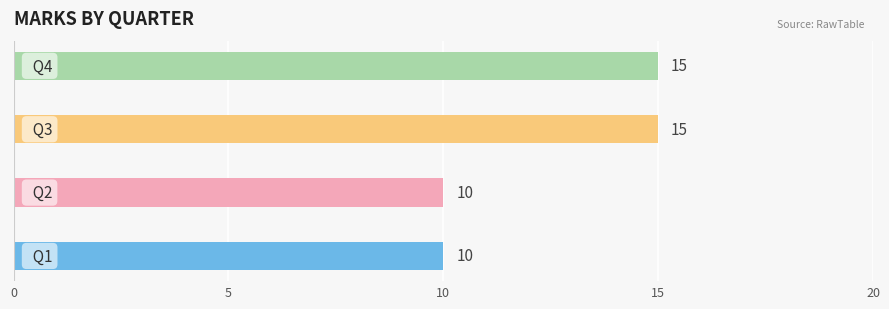

What is the difference between the maximum and minimum values?

5